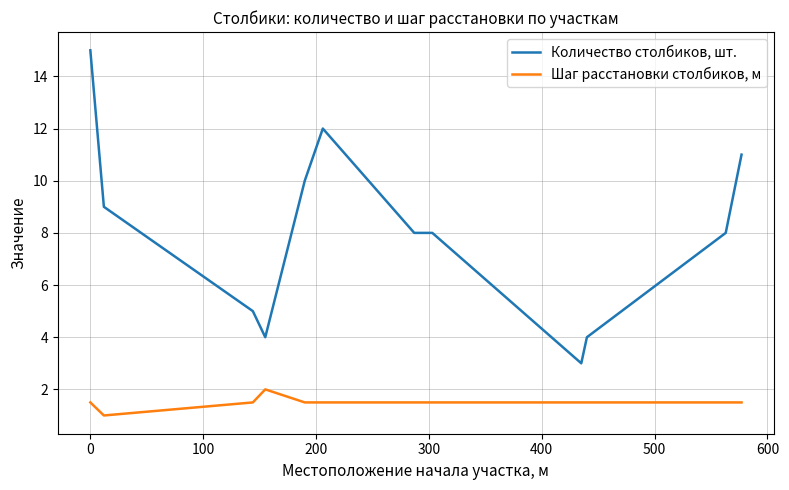

Rank the series by their maximum value, from highest to lowest.

Количество столбиков, шт., Шаг расстановки столбиков, м